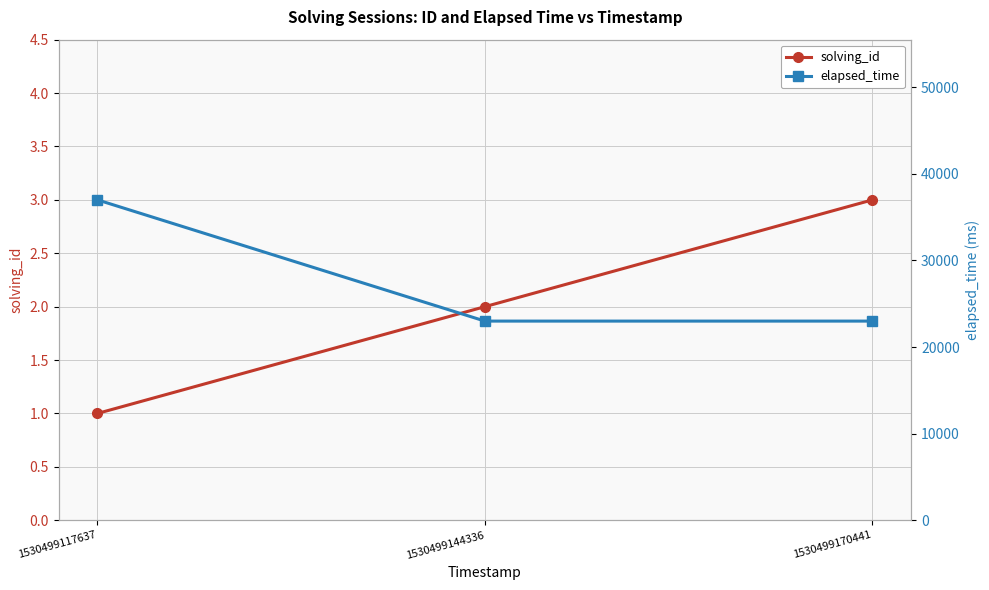

At how many categories does at least one series exceed 11569?

3